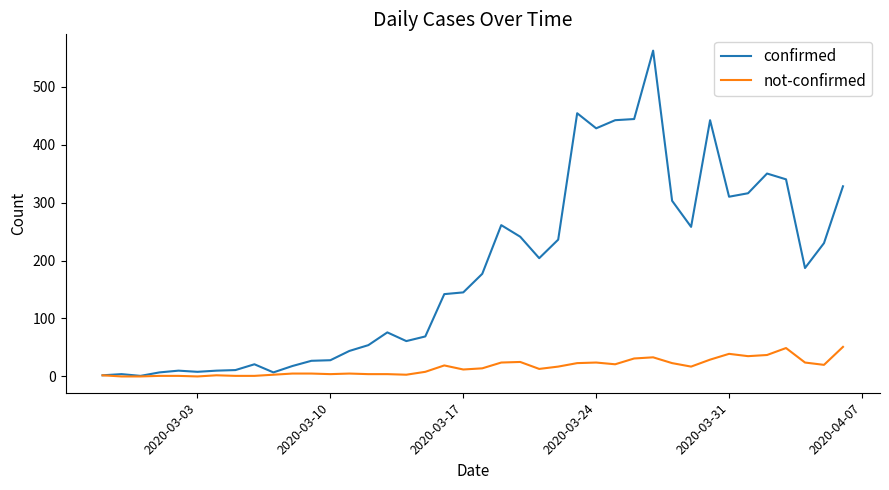

Which series has the largest range (max minus min)?

confirmed